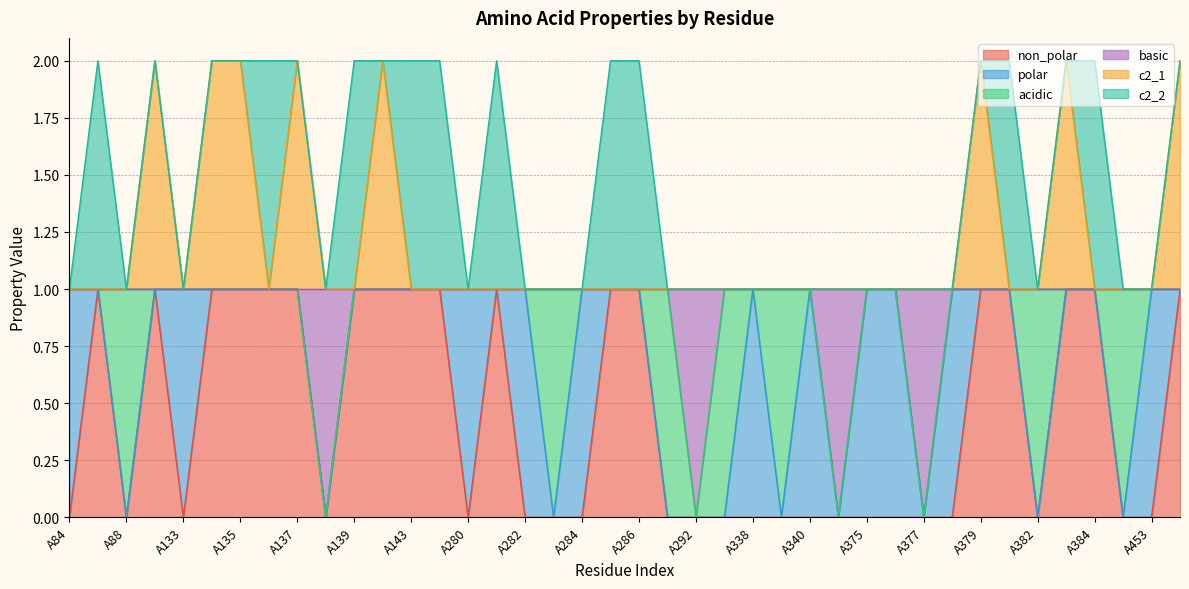

True or false: c2_1 and basic intersect in this chart.

False